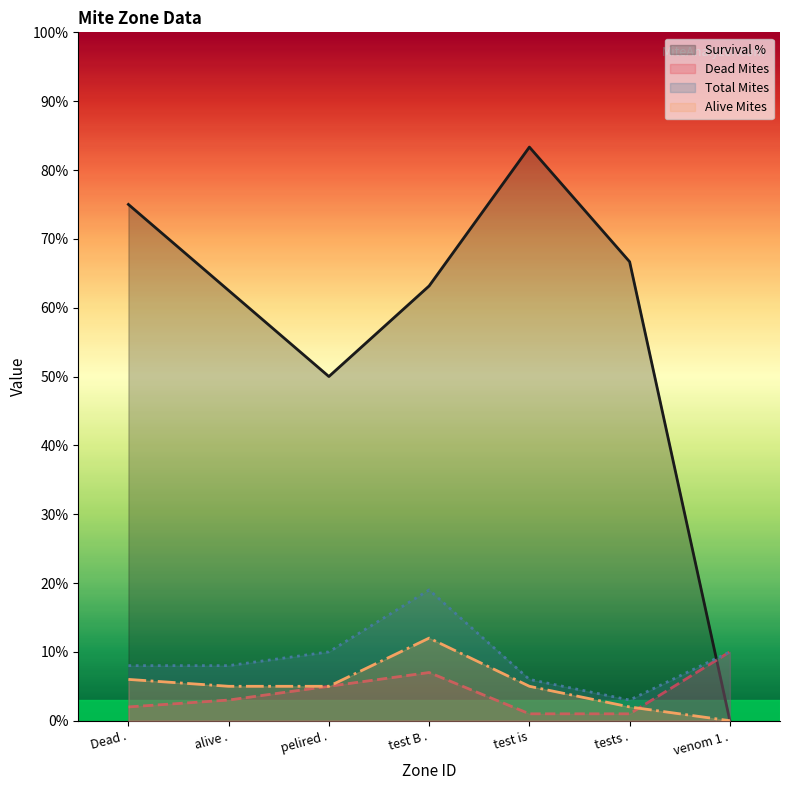

What is the label of the 2nd point from the left?

alive .